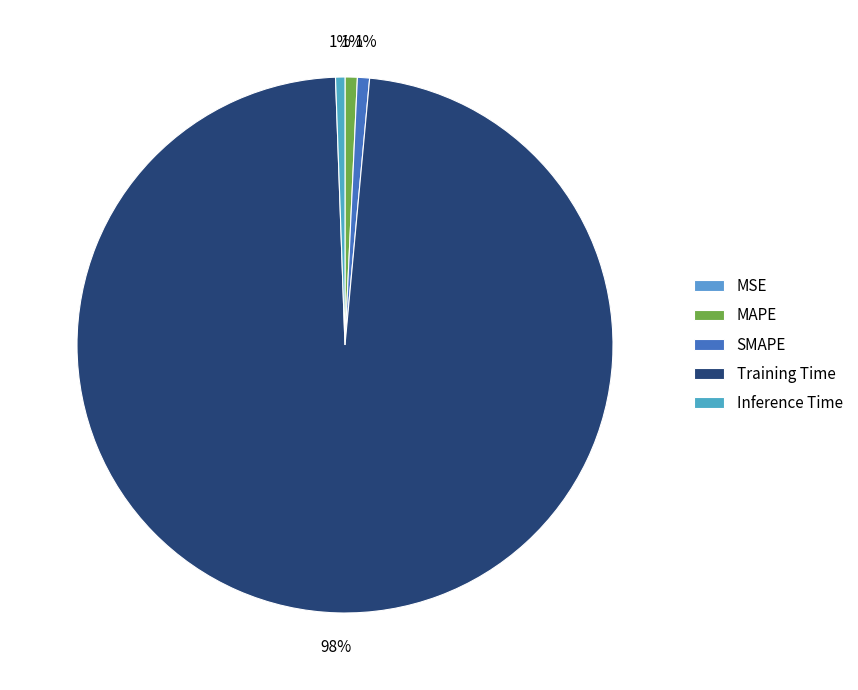

To the nearest percent, what portion does SMAPE represent?

1%